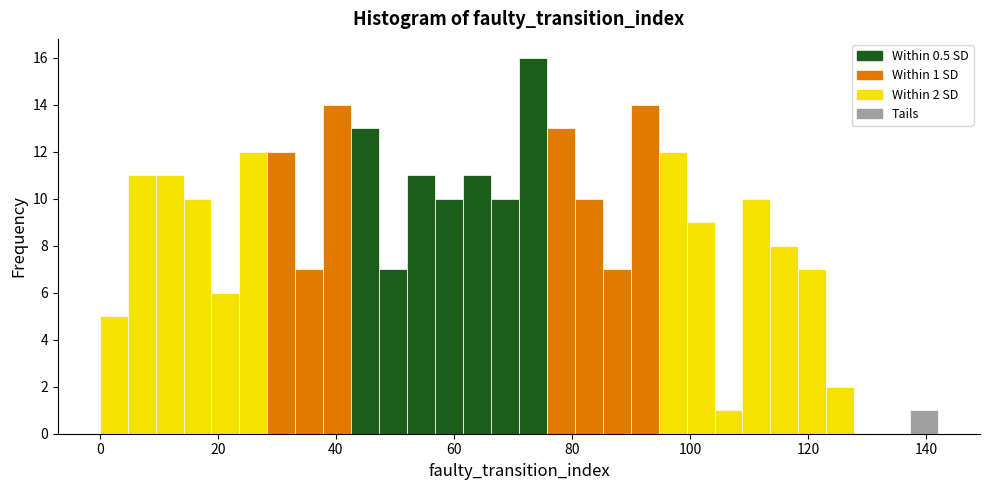

Around what value on the x-axis is the tallest bar? Give the approximate position of its centre, as read against the axis.

74